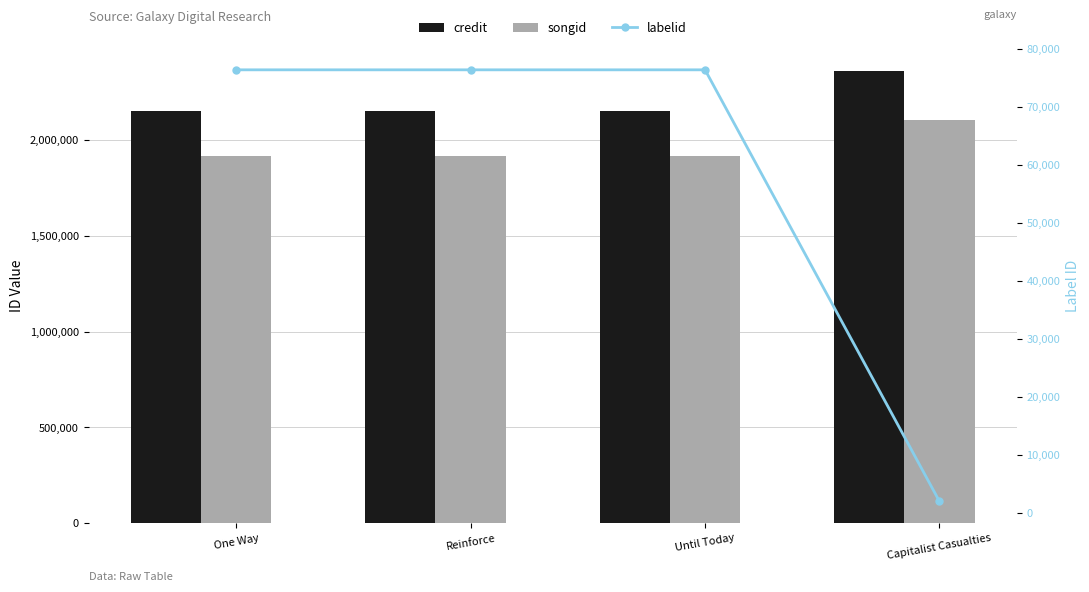

Are the bars horizontal?

No